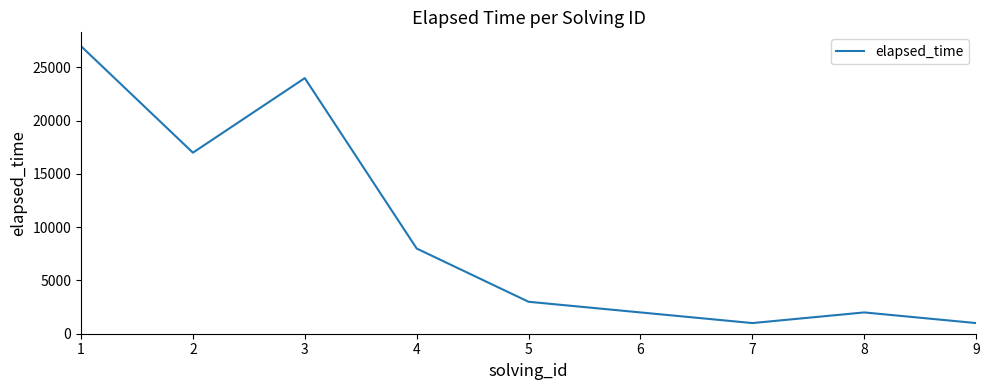

What is the sum of all values?

85000